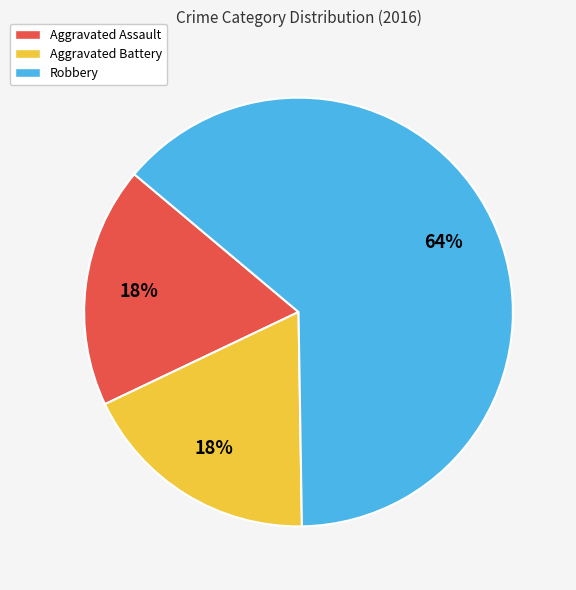

The Robbery slice represents 64% of the pie. True or false?

True